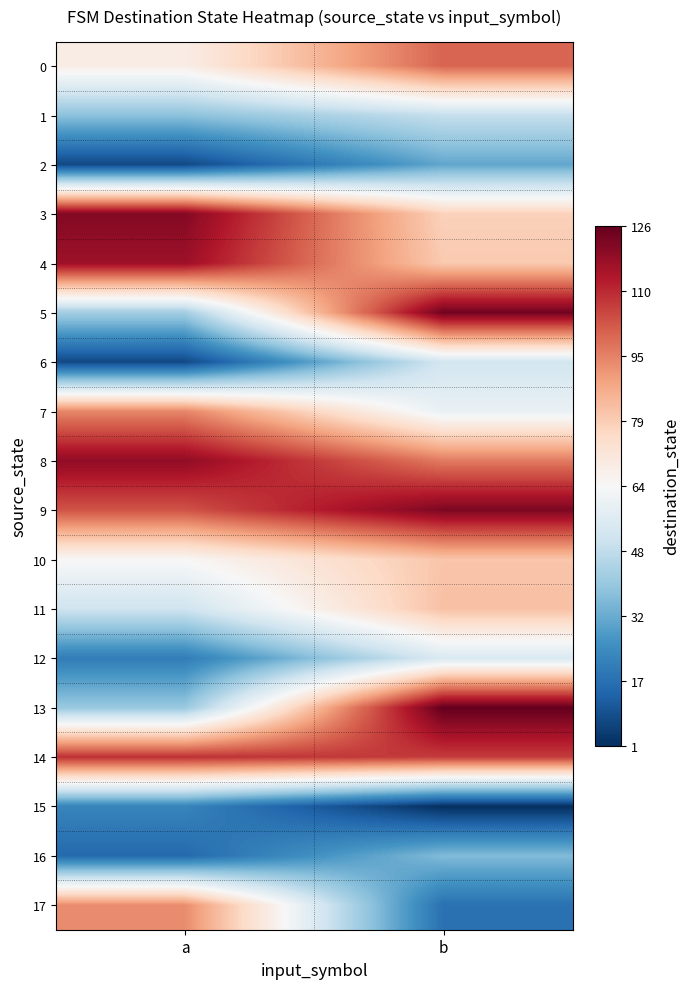

At how many categories does at least one series exceed 32?

2